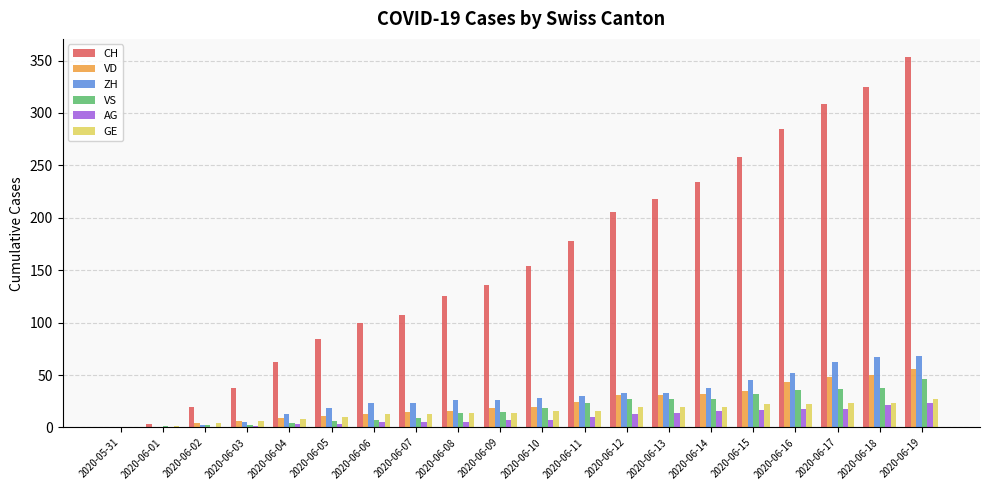

Read the GE value at 2020-06-08, to the nearest 10.

10